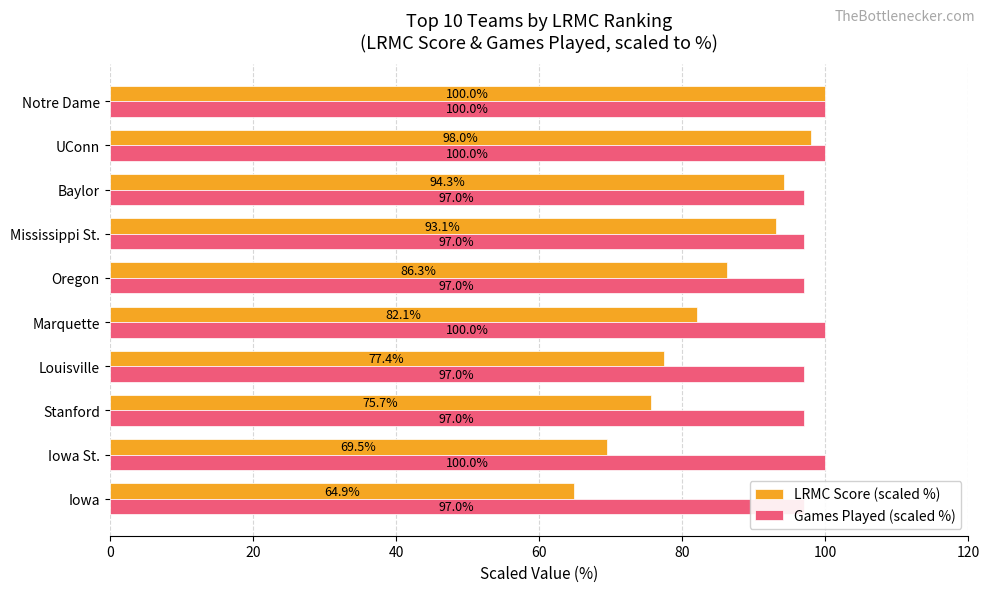

How many Games Played (scaled %) values are between 96 and 100?

10